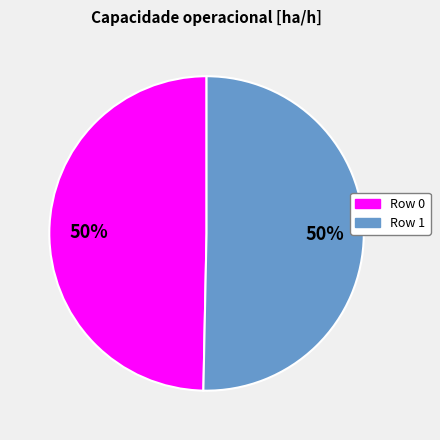

What percentage is the Row 0 slice, to the nearest percent?

50%